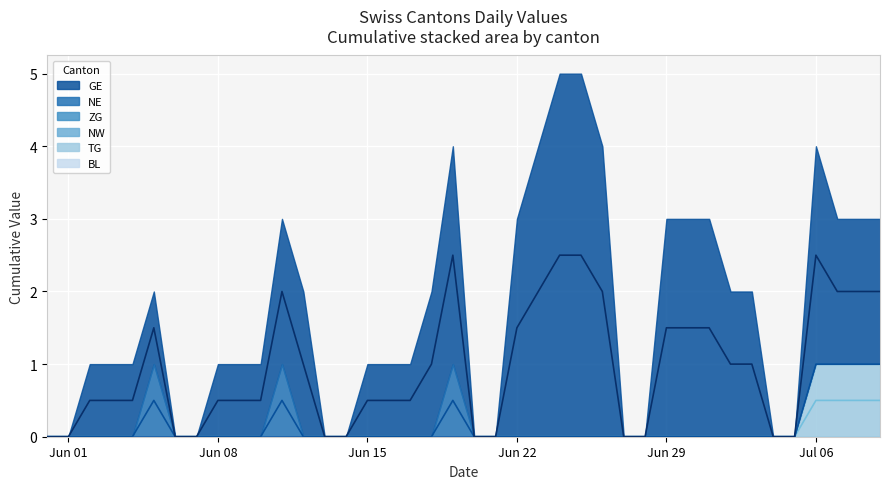

Which series has the widest spread of values?

GE